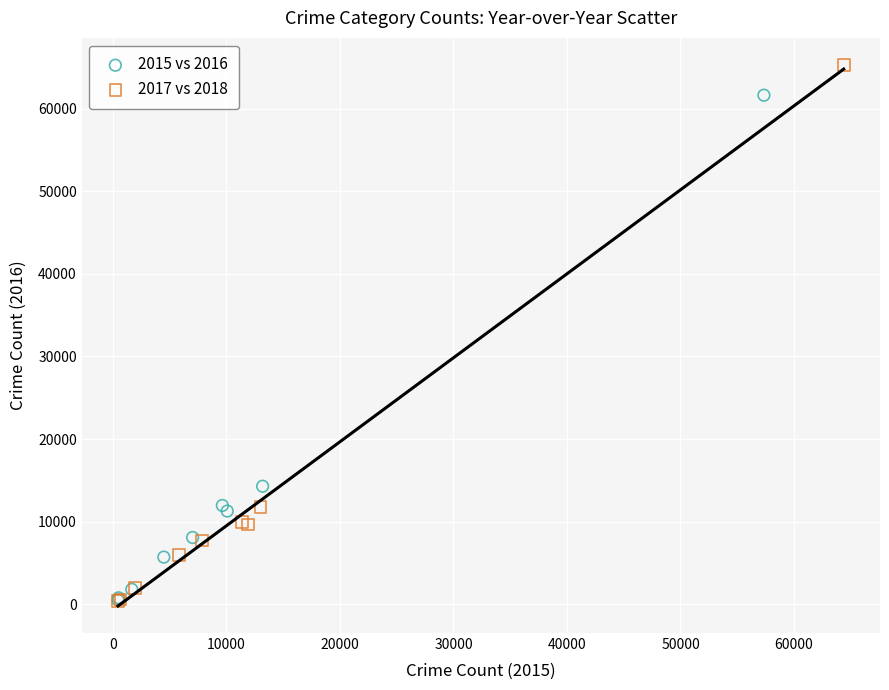

Which series has the widest spread of Y values?

2017 vs 2018